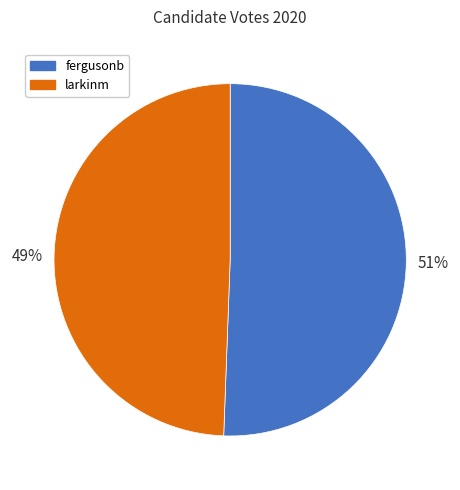

True or false: larkinm accounts for 38% of the total.

False